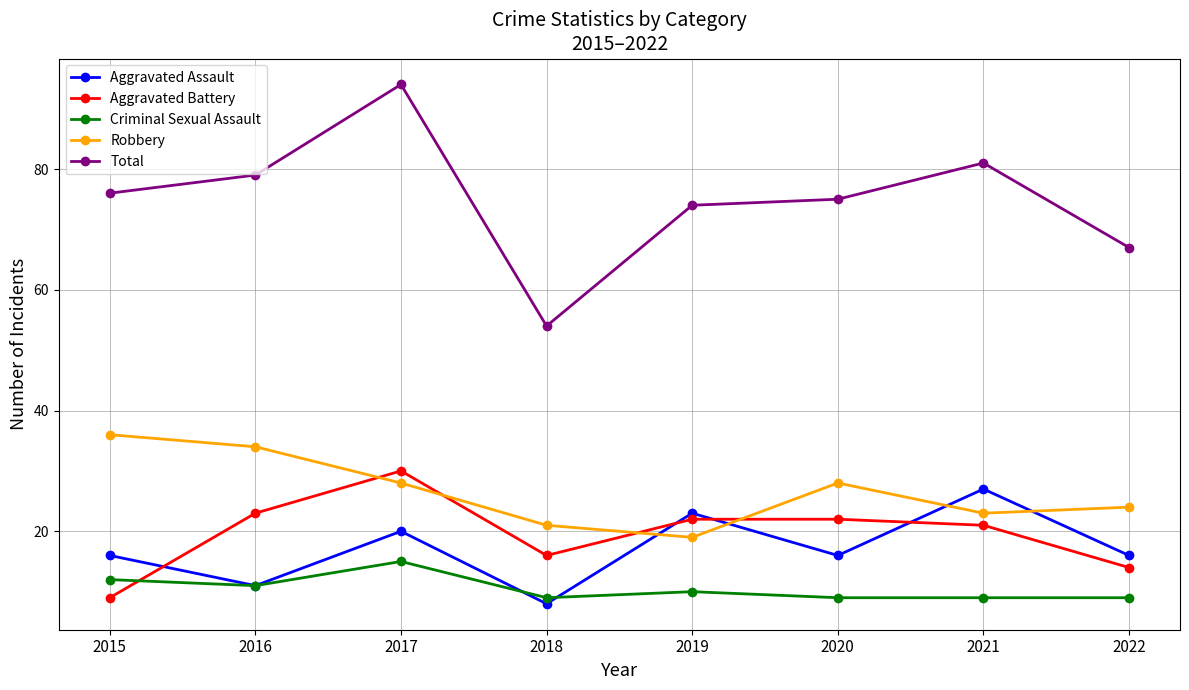

What is the value of the Aggravated Battery point at the 7th from the left?

21